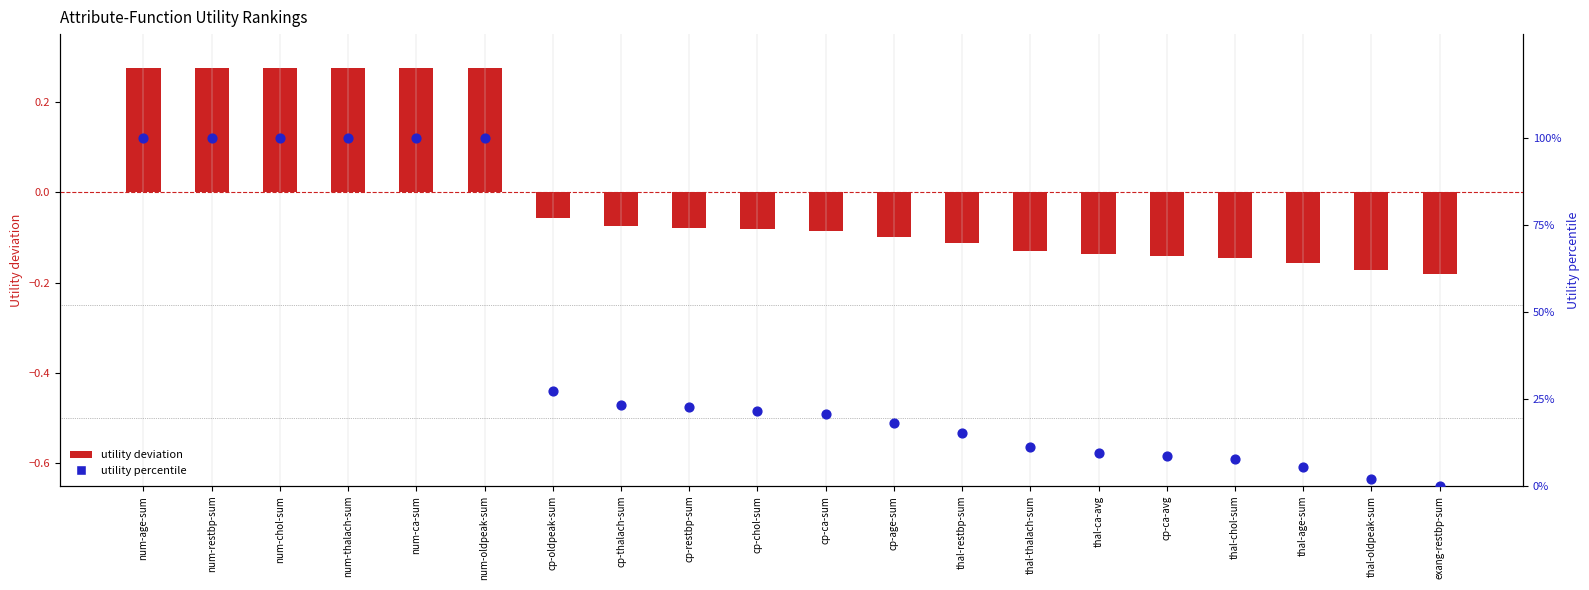

Is the value of Utility deviation at exang-restbp-sum greater than the value of Utility percentile at thal-thalach-sum?

No